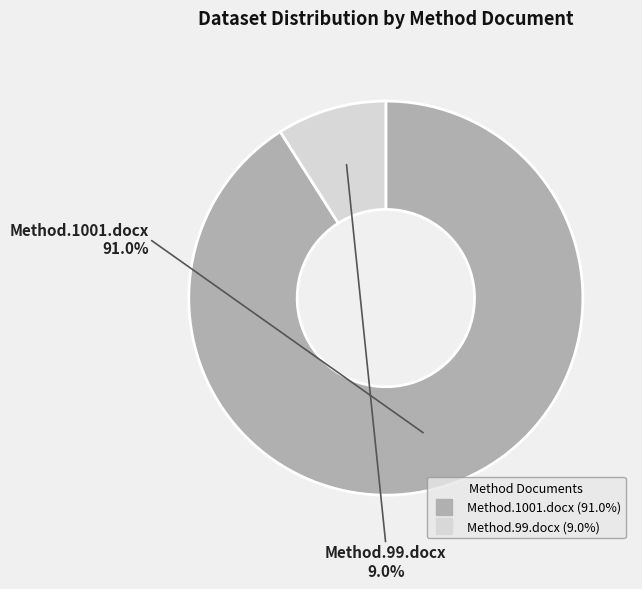

Rank the categories by value from highest to lowest.

Method.1001.docx, Method.99.docx